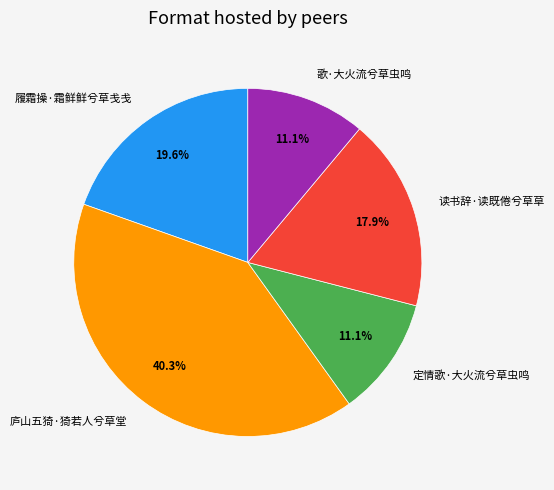

Does any single category account for the majority?

No